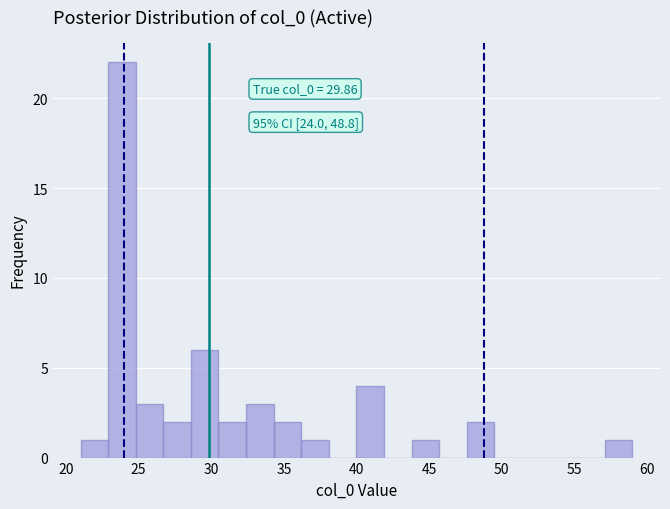

Around what value on the x-axis is the tallest bar? Give the approximate position of its centre, as read against the axis.

24.0